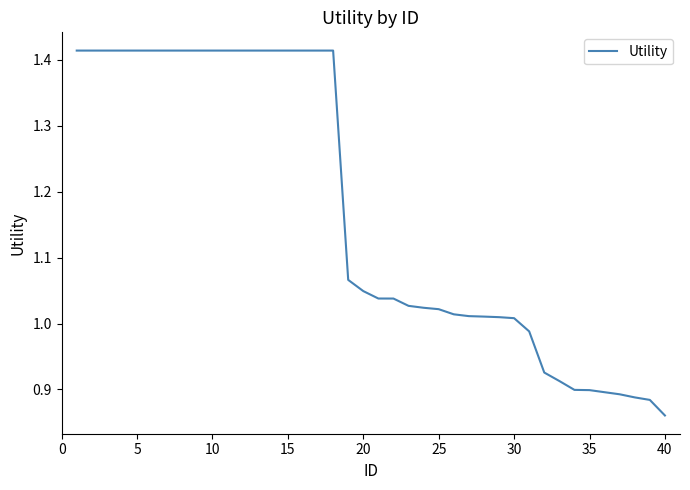

What is the difference between the maximum and minimum values?

0.6